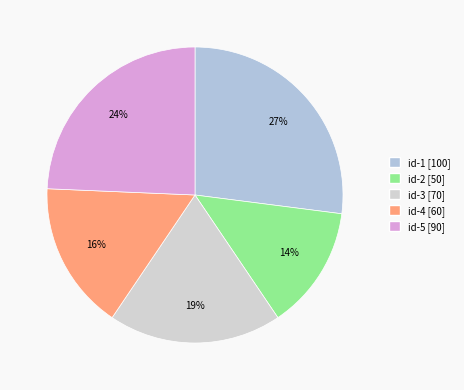

Which category has the smallest portion of the pie?

id-2